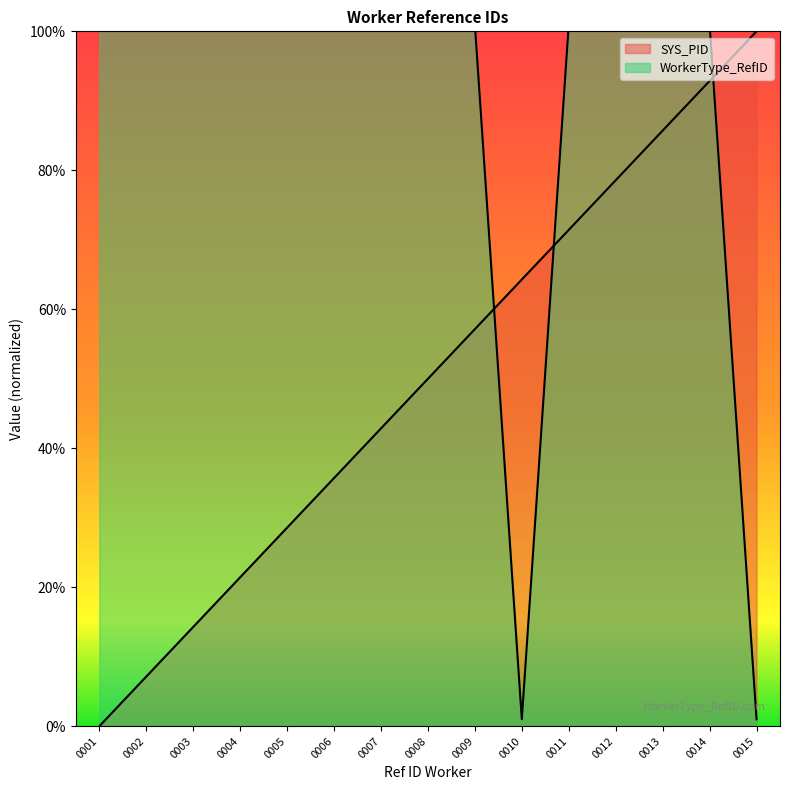

Reading left to right, what are all the values shown in this chart?

SYS_PID: 0.0	7.1	14.3	21.4	28.6	35.7	42.9	50.0	57.1	64.3	71.4	78.6	85.7	92.9	100.0
WorkerType_RefID: 101.0	101.0	101.0	101.0	101.0	101.0	101.0	101.0	101.0	1.0	101.0	101.0	101.0	101.0	1.0